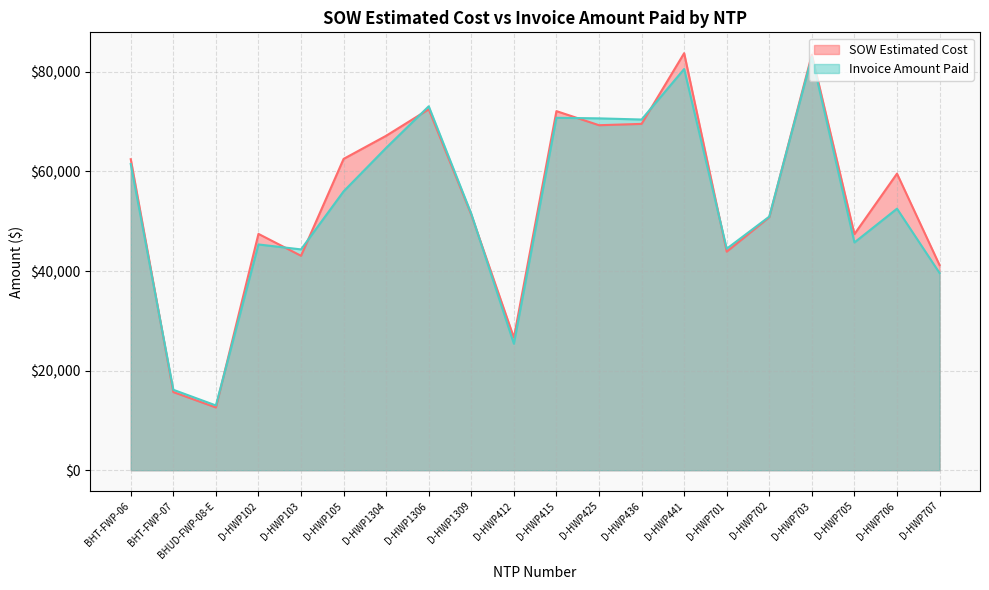

What is the value of the SOW Estimated Cost point at the 18th from the left?

47414.0